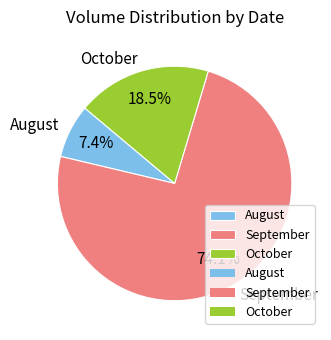

Is the sum of October and August greater than half?

No